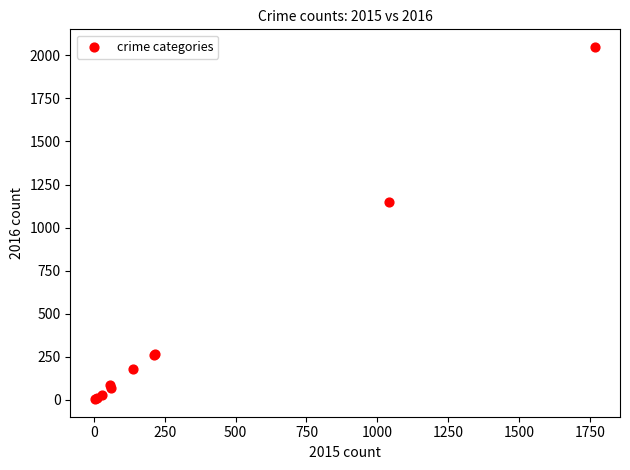

What Y value in the scatter plot is closest to 1026?

1151